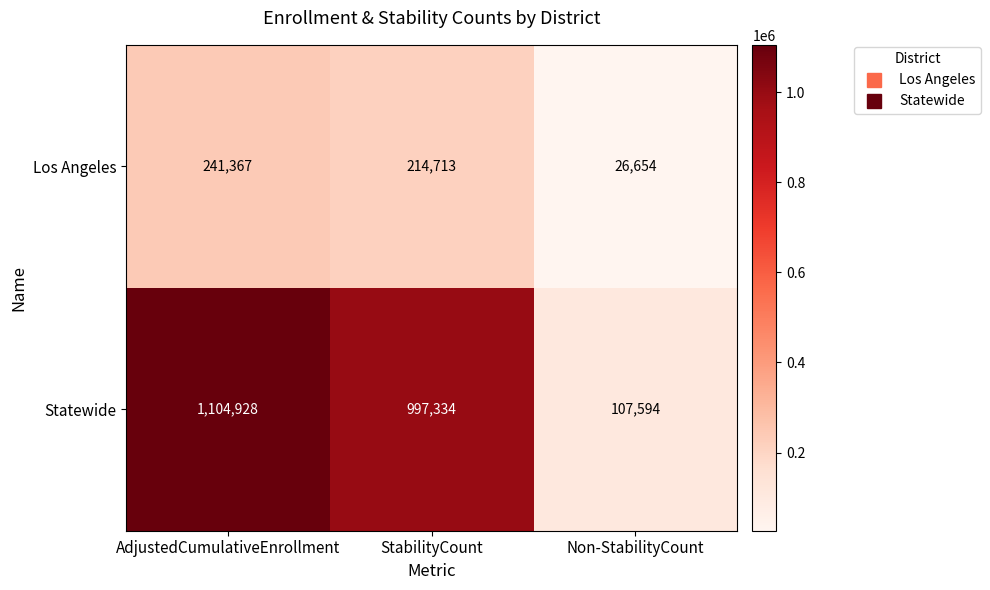

Which category has the highest value across all series?

AdjustedCumulativeEnrollment